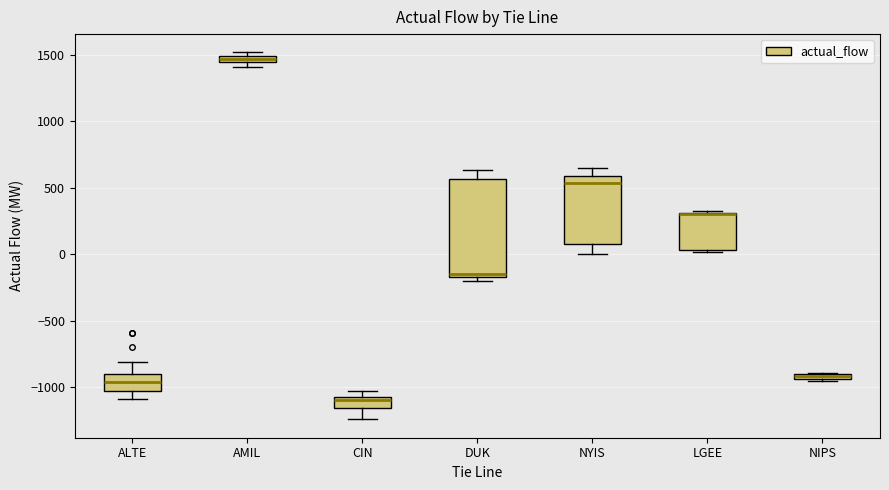

Which box is the tallest, from its lower edge to its upper edge?

DUK